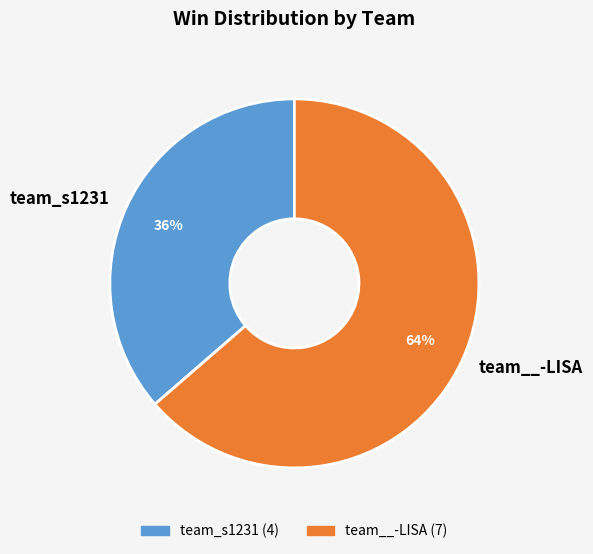

How many segments does this pie chart have?

2